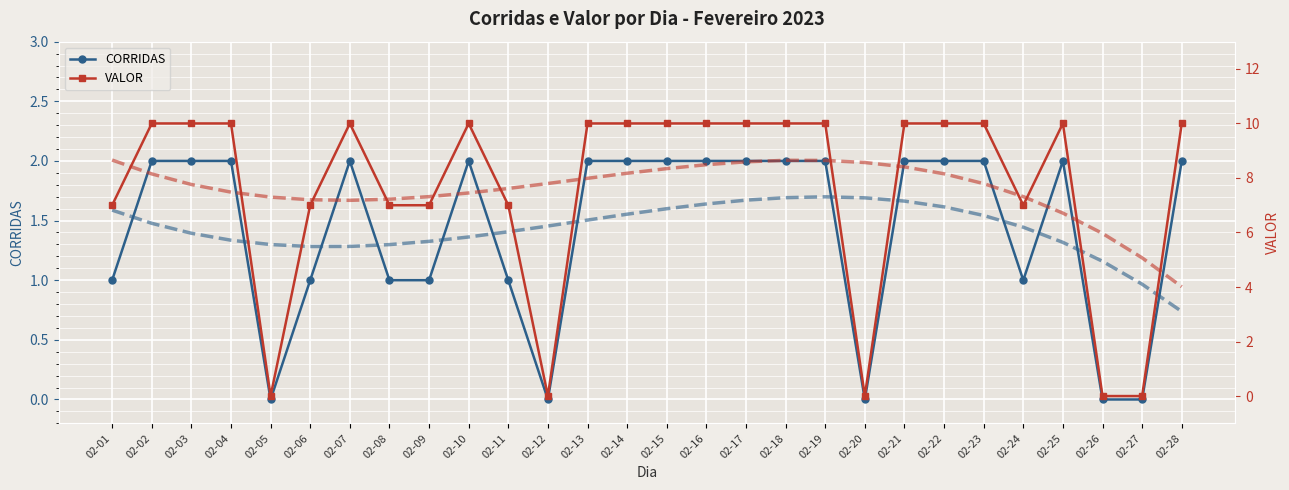

What is the difference between the highest and lowest values at 02-06?

6.2